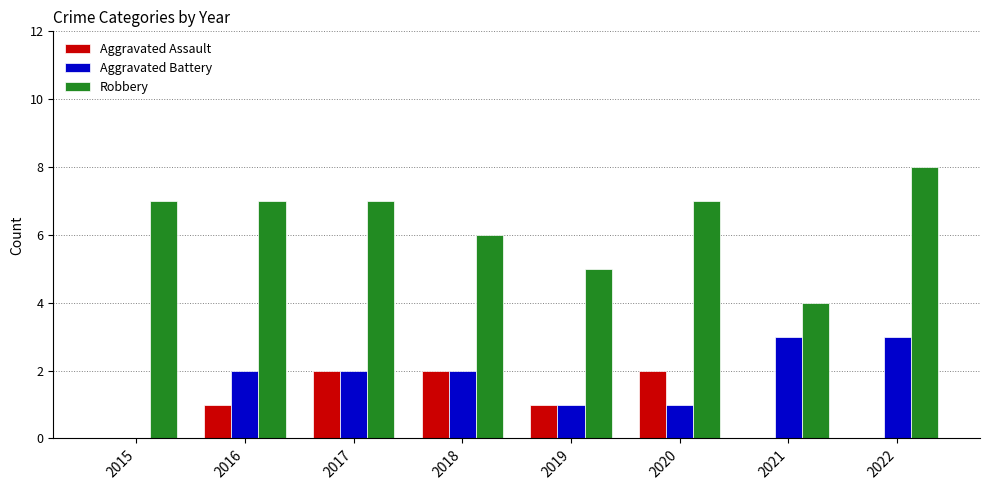

What is the greatest value displayed?

8